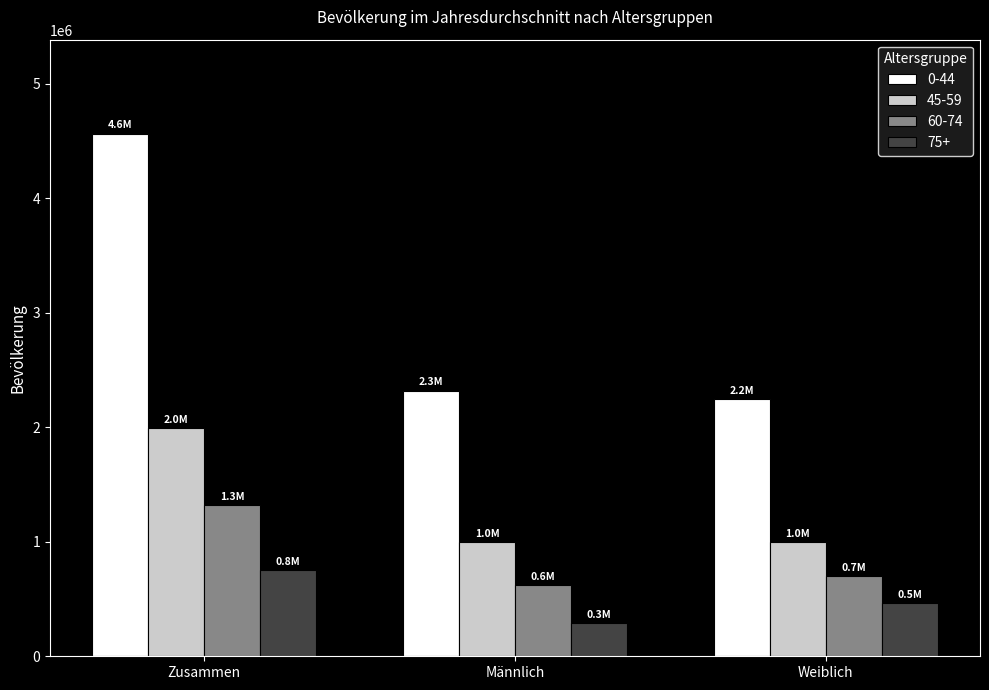

How many data points in 0-44 are less than 2319915?

1